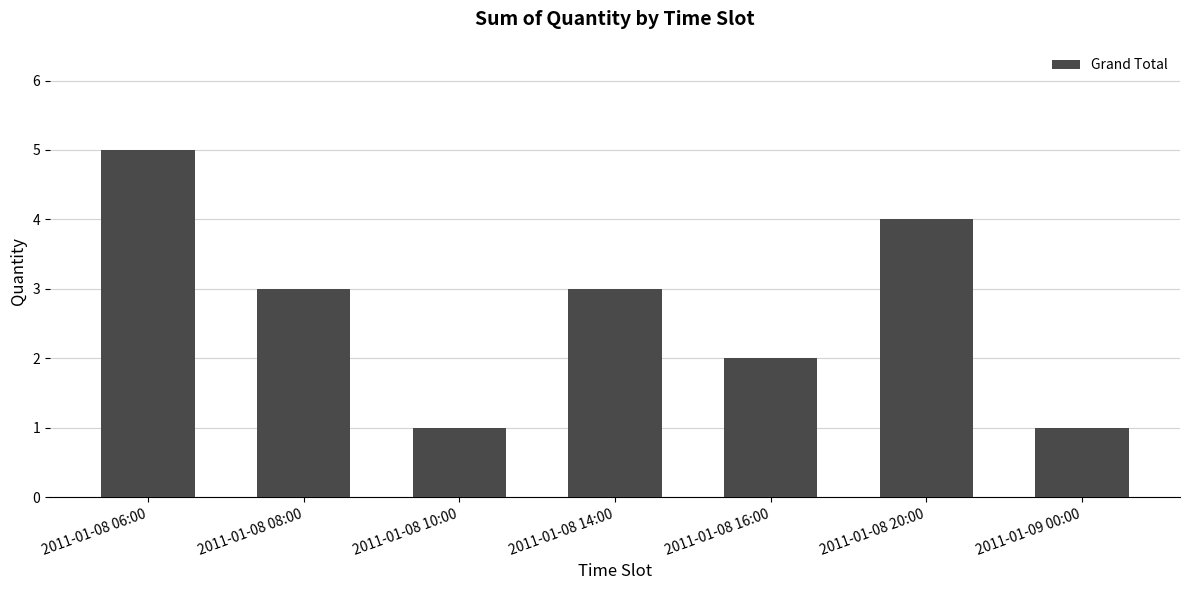

How many values are between 1 and 4?

6